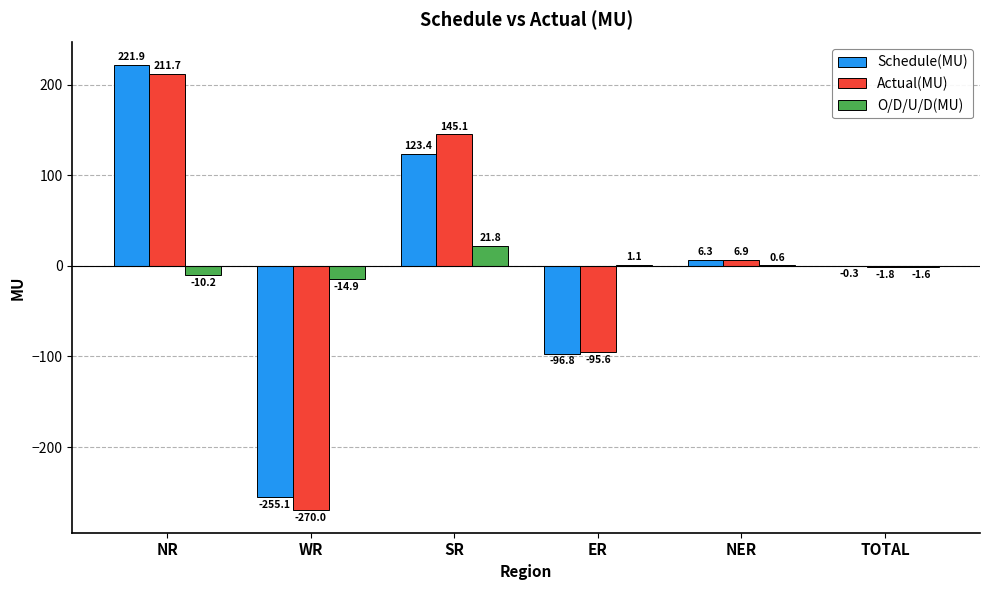

What is the total value across all series at NER?

13.8